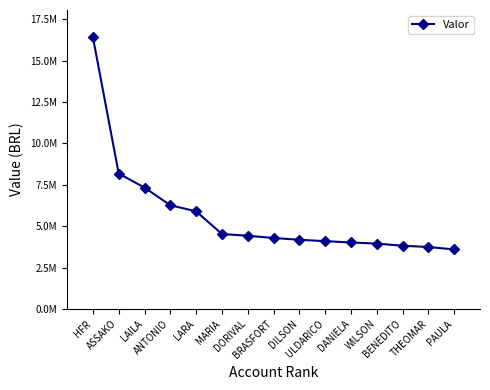

Reading left to right, extract all data points from this chart.

16411677.8	8174959.0	7327685.7	6261262.2	5892828.8	4522244.9	4420000.9	4283068.5	4176011.8	4093326.5	4012291.9	3946196.2	3816812.7	3739228.0	3592637.6